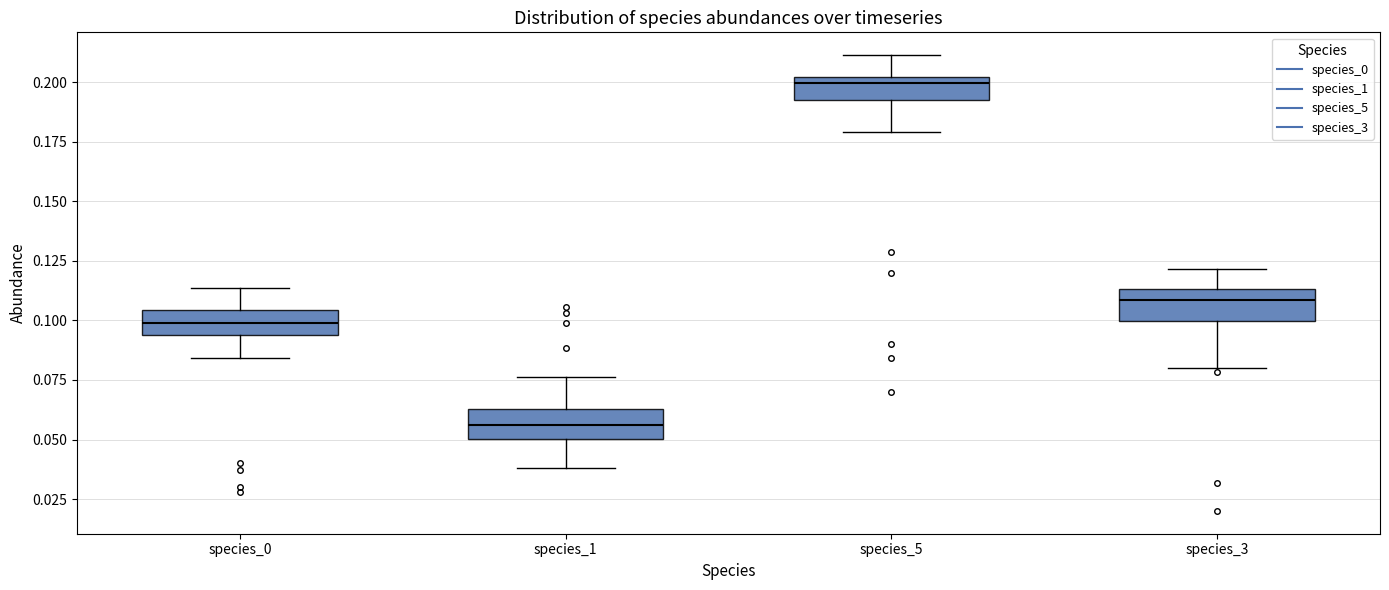

Where is the upper edge of the box for species_1 on the y-axis? The values are not printed on the chart, so give them approximately, as read against the axis.

0.065